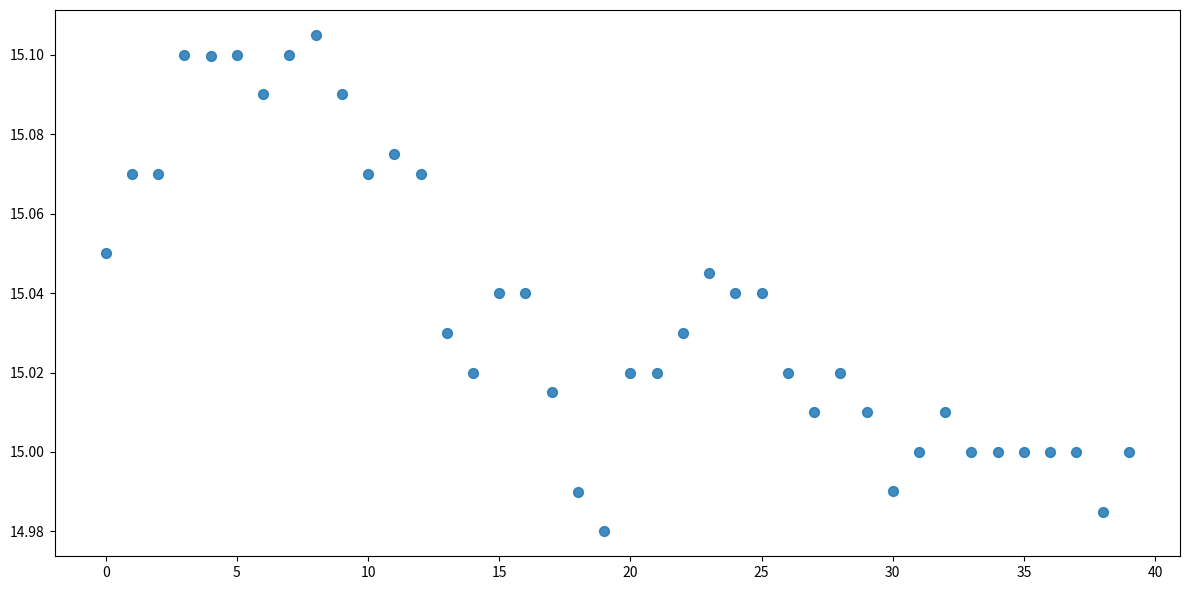

How many points are shown in the scatter plot?

40